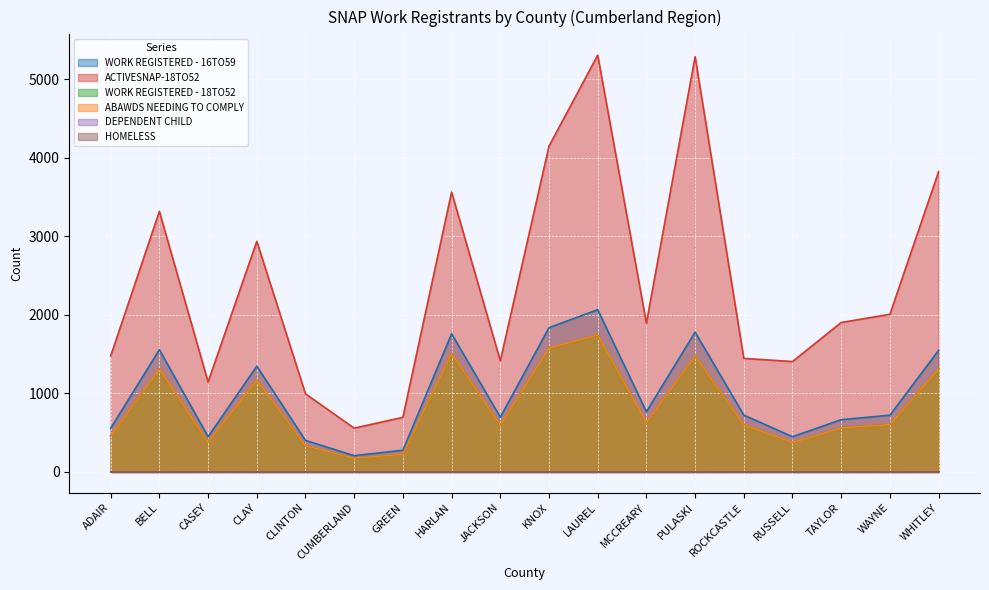

Which series has the largest total across all categories?

ACTIVESNAP-18TO52